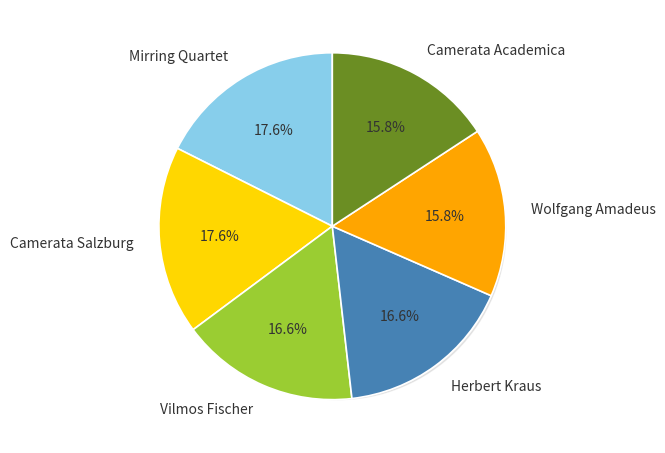

Is it true that Vilmos Fischer is 17% of the pie?

True